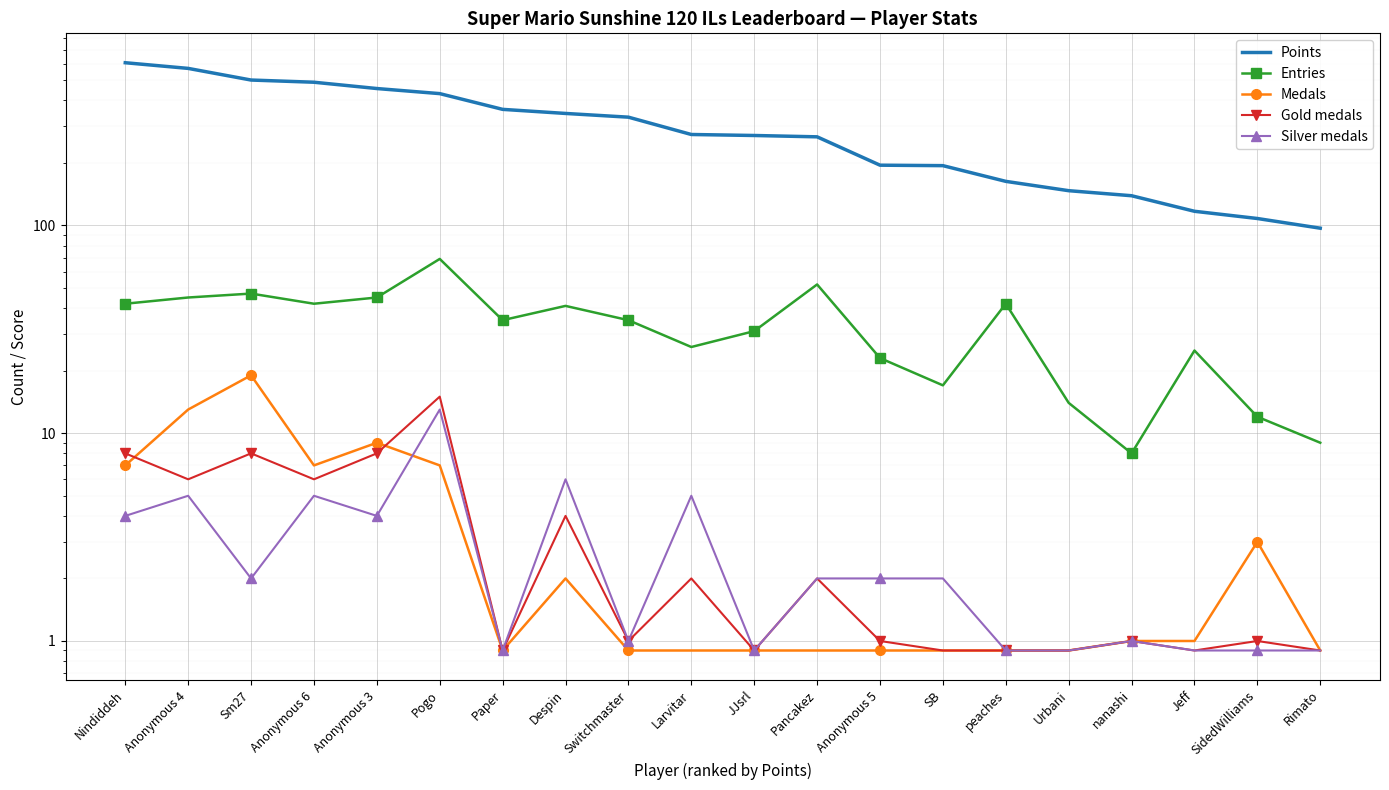

At how many categories does at least one series exceed 416?

6